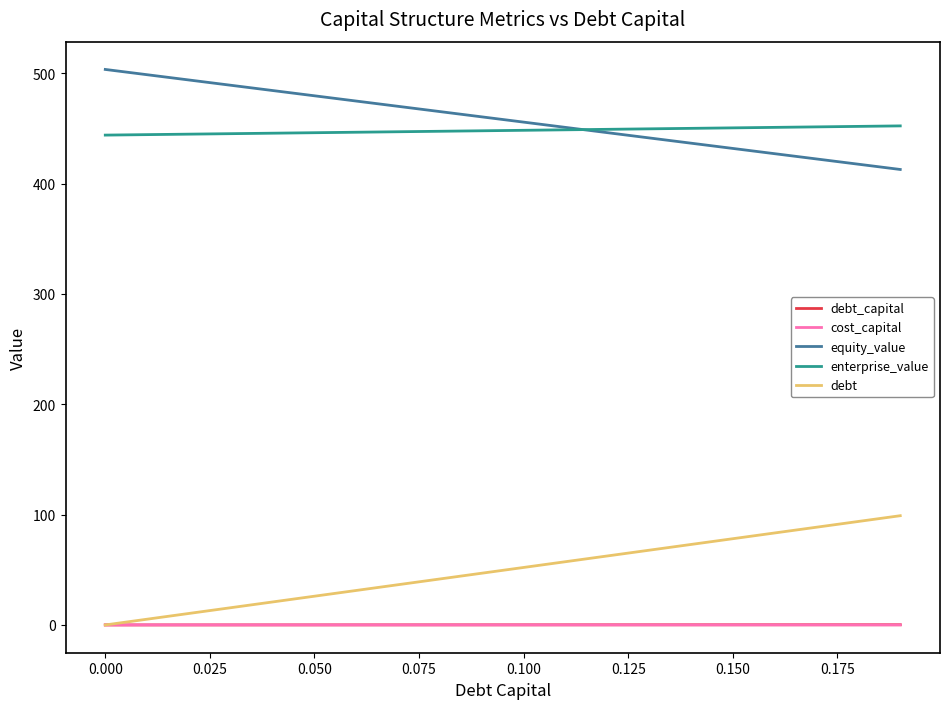

What is the maximum value for debt?

99.0